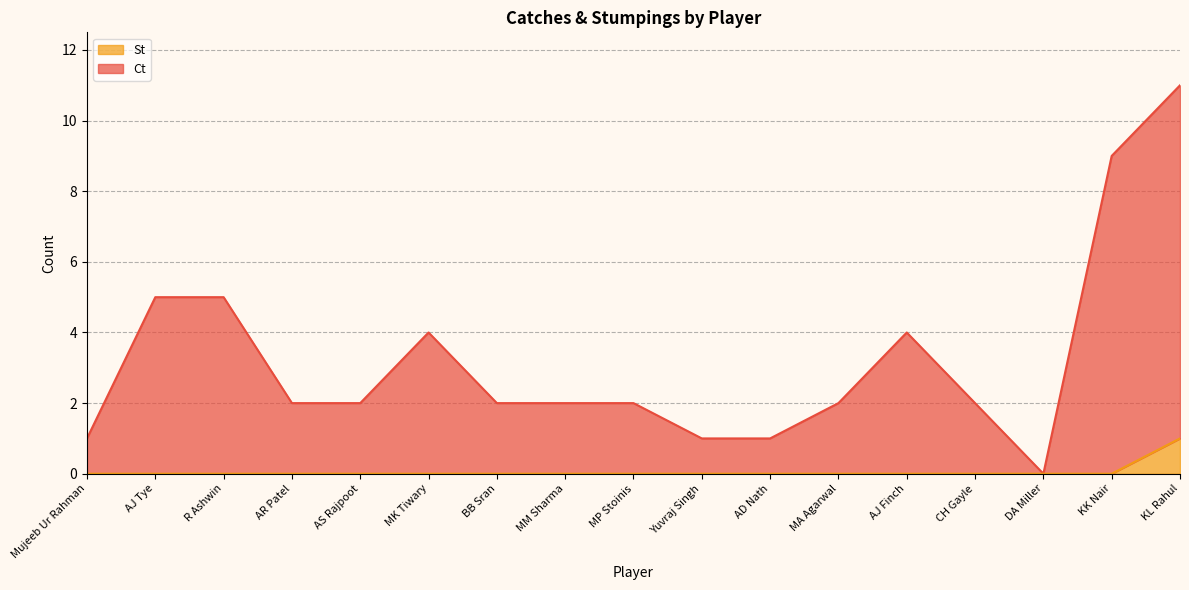

True or false: St has more than 1 interior local peaks.

False